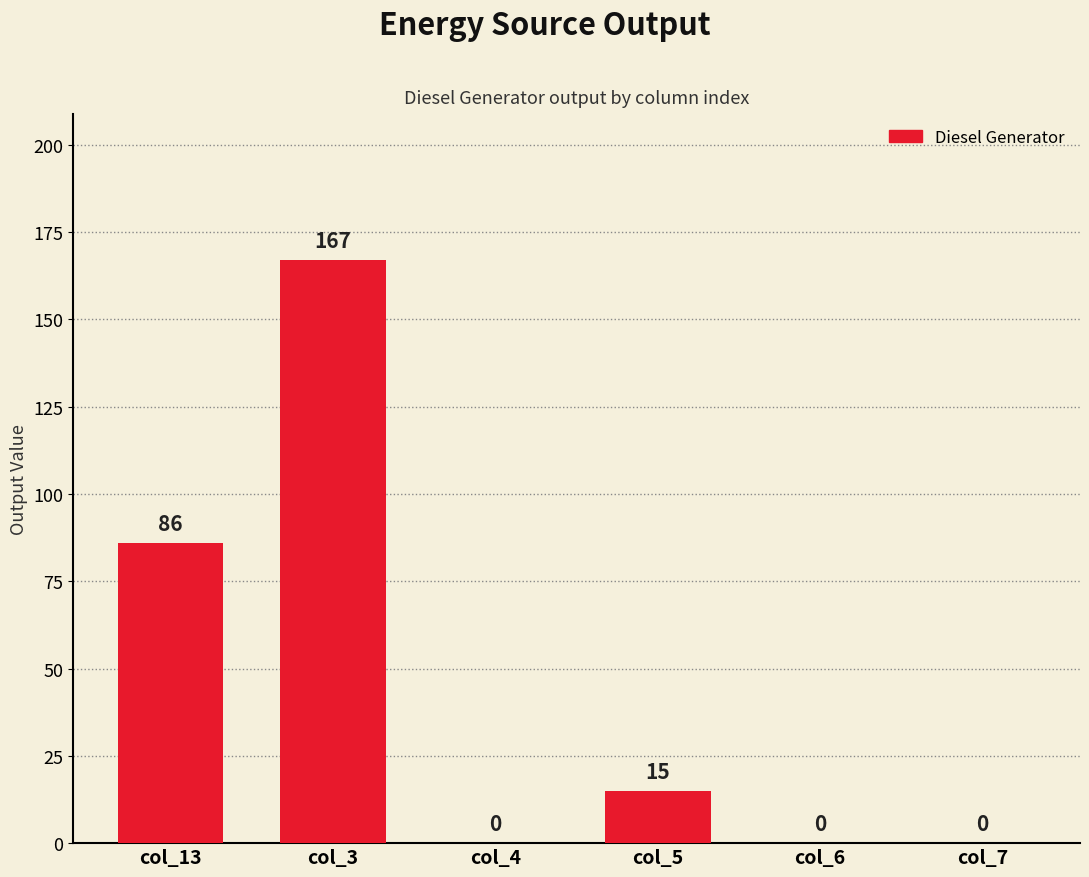

Is it true that the value at col_13 is 86?

True